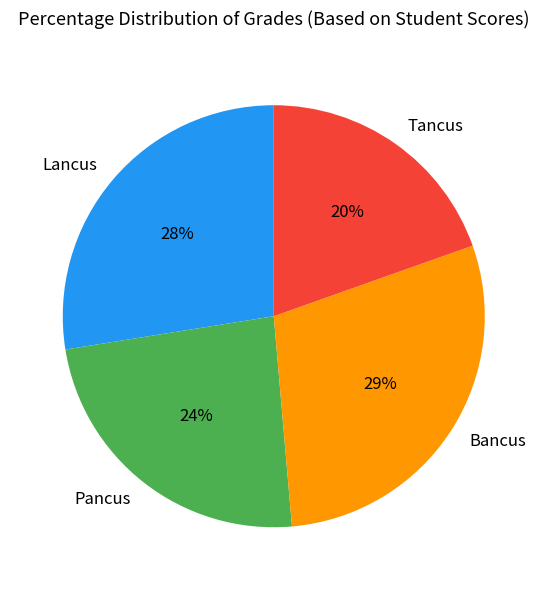

Between Tancus and Pancus, which is larger?

Pancus